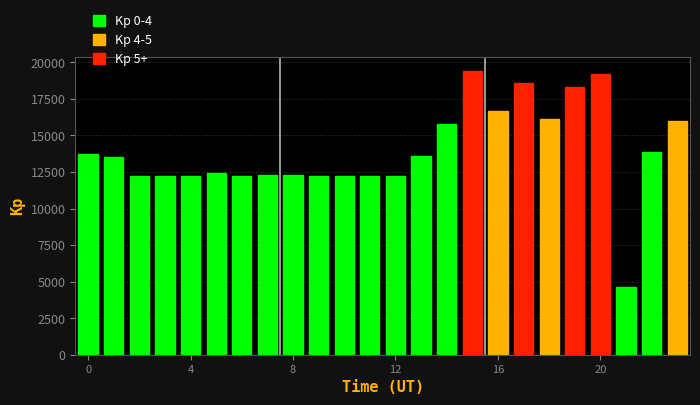

Reading right to left, list all the values displayed in this chart.

23=16000	22=13900	21=4600	20=19200	19=18300	18=16100	17=18600	16=16700	15=19400	14=15800	13=13600	12=12200	11=12200	10=12200	9=12200	8=12300	7=12300	6=12200	5=12400	4=12200	3=12200	2=12200	1=13500	0=13700